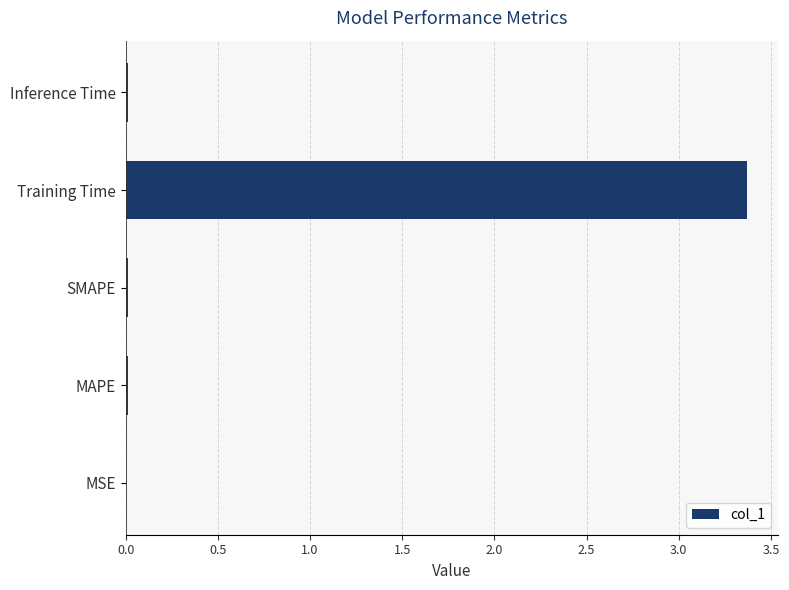

What is the sum of all values?

3.4